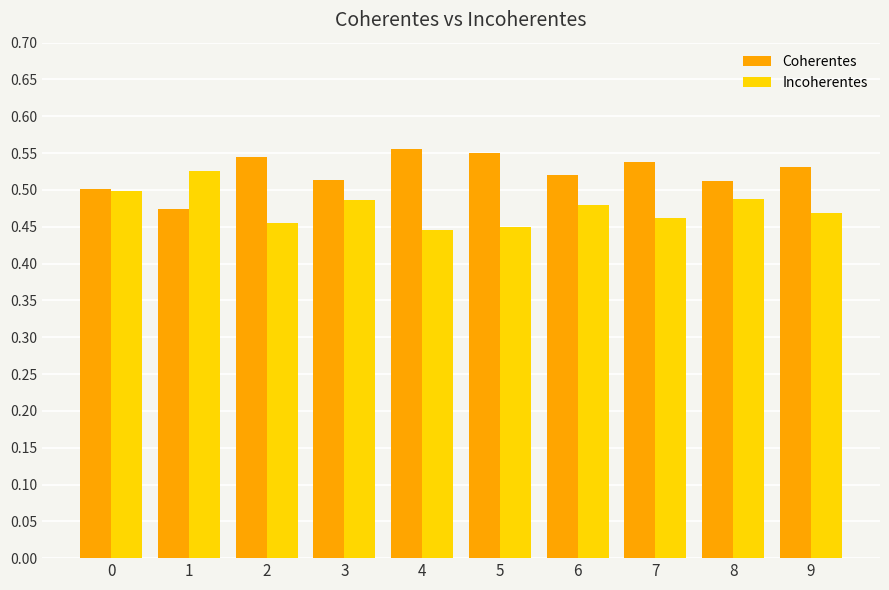

Rank the series by their average value, from lowest to highest.

Incoherentes, Coherentes